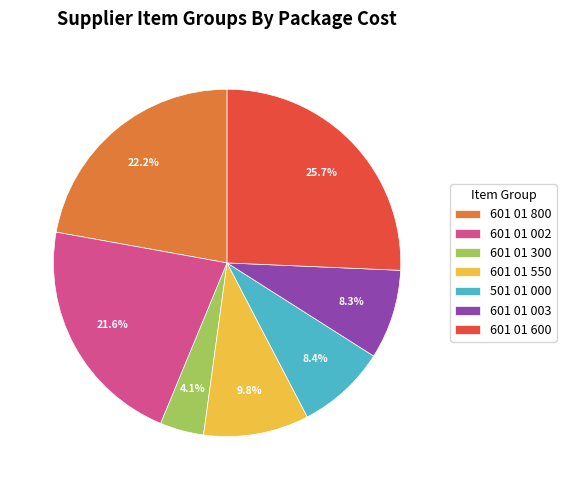

Approximately how many times larger is the value at 601 01 550 compared to 601 01 300?

2.4